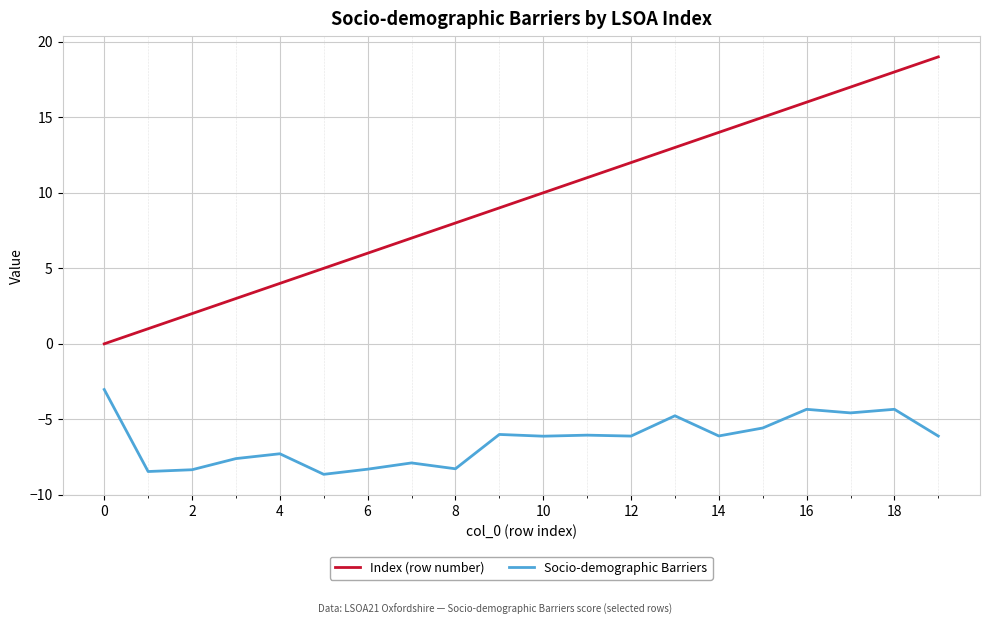

What is the greatest value displayed?

19.0